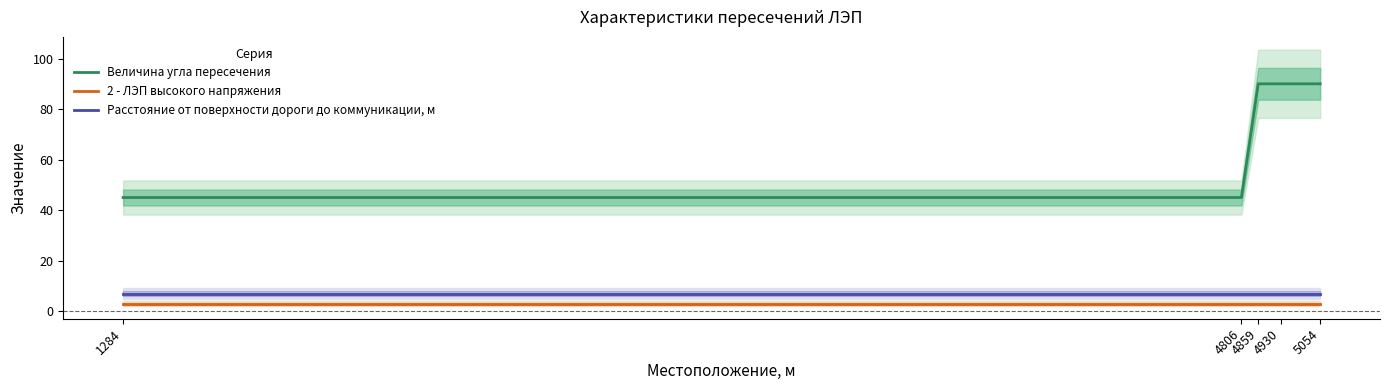

Between 1284 and 4806, which is larger?

1284